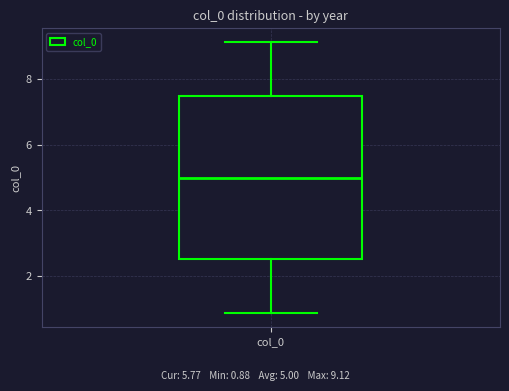

Transcribe this box plot: give where the median line is, the range the box spans, and where the two whiskers end, as read against the y-axis. The values are not printed on the chart, so give them approximately, as read against the axis.

median 5.0, box 2.6 to 7.4, whiskers 0.8 to 9.2